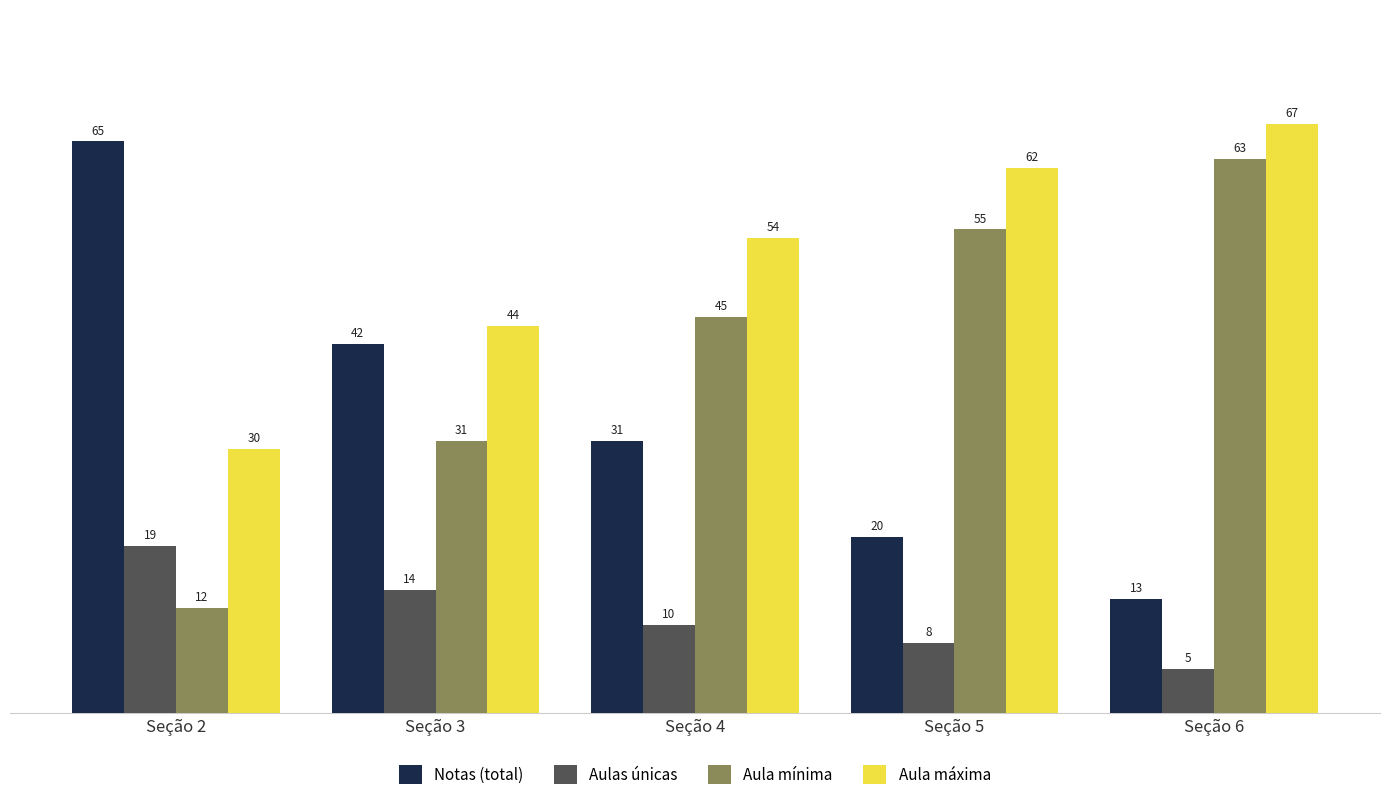

How many bars are there in each group?

4